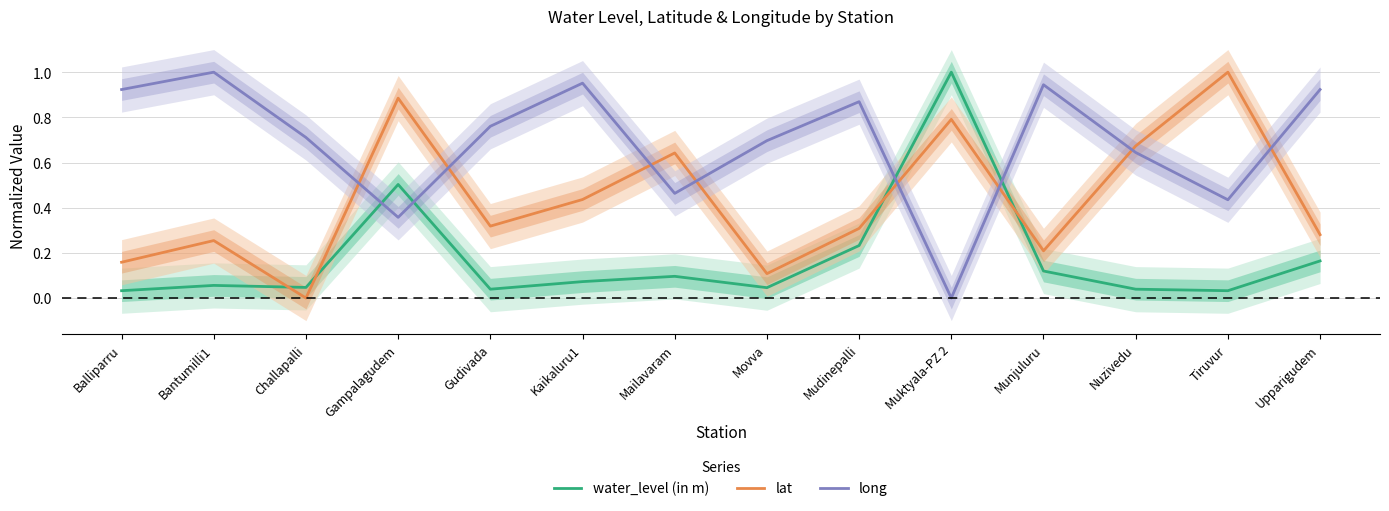

What is the value of the water_level (in m) point at the 2nd from the left?

0.1